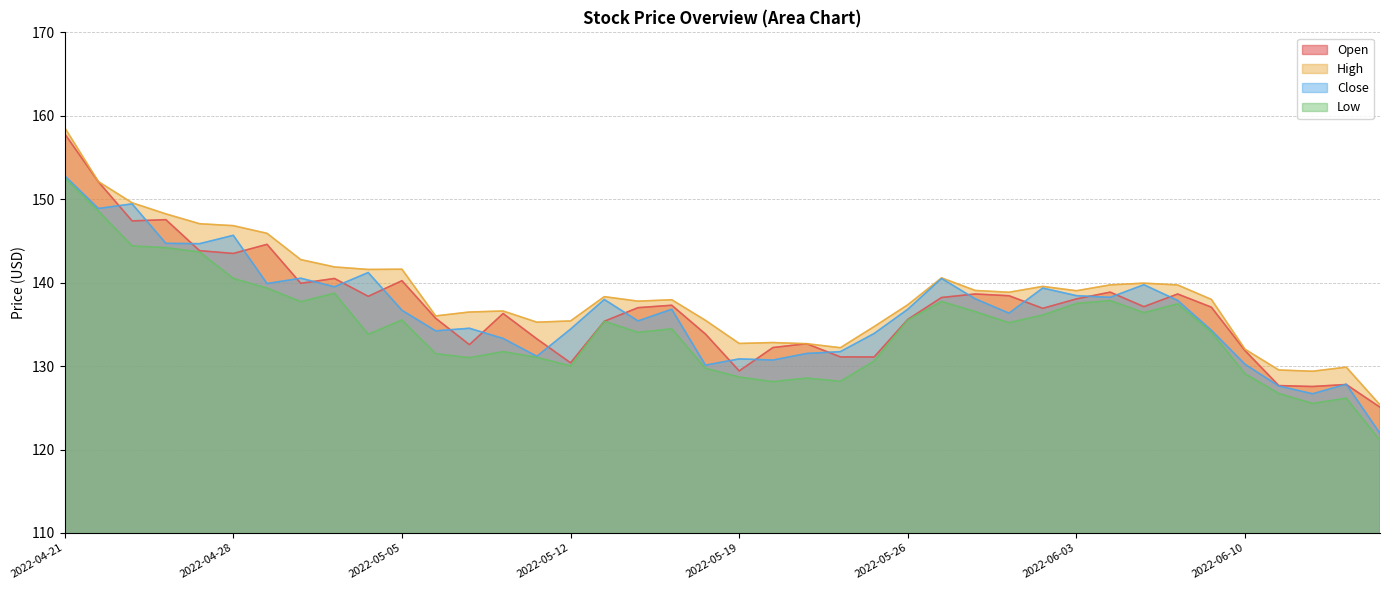

Reading right to left, transcribe all the data shown in this chart.

Open: 2022-06-16=125.1	2022-06-15=127.8	2022-06-14=127.5	2022-06-13=127.7	2022-06-10=131.8	2022-06-09=137.1	2022-06-08=138.6	2022-06-07=137.1	2022-06-06=138.9	2022-06-03=138.1	2022-06-02=136.9	2022-06-01=138.4	2022-05-31=138.6	2022-05-27=138.2	2022-05-26=135.6	2022-05-25=131.1	2022-05-24=131.1	2022-05-23=132.7	2022-05-20=132.2	2022-05-19=129.4	2022-05-18=133.8	2022-05-17=137.3	2022-05-16=137.0	2022-05-13=135.4	2022-05-12=130.4	2022-05-11=133.3	2022-05-10=136.3	2022-05-09=132.6	2022-05-06=135.7	2022-05-05=140.2	2022-05-04=138.4	2022-05-03=140.5	2022-05-02=139.9	2022-04-29=144.6	2022-04-28=143.5	2022-04-27=143.8	2022-04-26=147.6	2022-04-25=147.4	2022-04-22=152.1	2022-04-21=157.8
High: 2022-06-16=125.3	2022-06-15=129.9	2022-06-14=129.4	2022-06-13=129.5	2022-06-10=132.0	2022-06-09=138.0	2022-06-08=139.7	2022-06-07=139.9	2022-06-06=139.7	2022-06-03=139.0	2022-06-02=139.6	2022-06-01=138.8	2022-05-31=139.1	2022-05-27=140.6	2022-05-26=137.3	2022-05-25=134.7	2022-05-24=132.2	2022-05-23=132.7	2022-05-20=132.8	2022-05-19=132.7	2022-05-18=135.5	2022-05-17=137.9	2022-05-16=137.8	2022-05-13=138.3	2022-05-12=135.4	2022-05-11=135.3	2022-05-10=136.6	2022-05-09=136.5	2022-05-06=136.0	2022-05-05=141.6	2022-05-04=141.6	2022-05-03=141.9	2022-05-02=142.8	2022-04-29=145.9	2022-04-28=146.8	2022-04-27=147.1	2022-04-26=148.2	2022-04-25=149.6	2022-04-22=152.1	2022-04-21=158.6
Close: 2022-06-16=121.9	2022-06-15=127.8	2022-06-14=126.7	2022-06-13=127.6	2022-06-10=130.2	2022-06-09=134.3	2022-06-08=137.9	2022-06-07=139.8	2022-06-06=138.2	2022-06-03=138.4	2022-06-02=139.3	2022-06-01=136.3	2022-05-31=138.1	2022-05-27=140.5	2022-05-26=136.8	2022-05-25=133.9	2022-05-24=131.7	2022-05-23=131.5	2022-05-20=130.7	2022-05-19=130.9	2022-05-18=130.1	2022-05-17=136.8	2022-05-16=135.4	2022-05-13=138.0	2022-05-12=134.4	2022-05-11=131.2	2022-05-10=133.3	2022-05-09=134.5	2022-05-06=134.2	2022-05-05=136.7	2022-05-04=141.2	2022-05-03=139.5	2022-05-02=140.5	2022-04-29=139.9	2022-04-28=145.7	2022-04-27=144.7	2022-04-26=144.7	2022-04-25=149.4	2022-04-22=148.9	2022-04-21=152.8
Low: 2022-06-16=121.1	2022-06-15=126.2	2022-06-14=125.5	2022-06-13=126.7	2022-06-10=129.1	2022-06-09=134.1	2022-06-08=137.5	2022-06-07=136.4	2022-06-06=137.8	2022-06-03=137.5	2022-06-02=136.1	2022-06-01=135.2	2022-05-31=136.5	2022-05-27=137.7	2022-05-26=135.5	2022-05-25=130.6	2022-05-24=128.2	2022-05-23=128.6	2022-05-20=128.1	2022-05-19=128.7	2022-05-18=129.7	2022-05-17=134.5	2022-05-16=134.0	2022-05-13=135.4	2022-05-12=130.0	2022-05-11=131.0	2022-05-10=131.7	2022-05-09=131.0	2022-05-06=131.5	2022-05-05=135.5	2022-05-04=133.8	2022-05-03=138.7	2022-05-02=137.7	2022-04-29=139.3	2022-04-28=140.5	2022-04-27=143.7	2022-04-26=144.2	2022-04-25=144.4	2022-04-22=148.6	2022-04-21=152.6